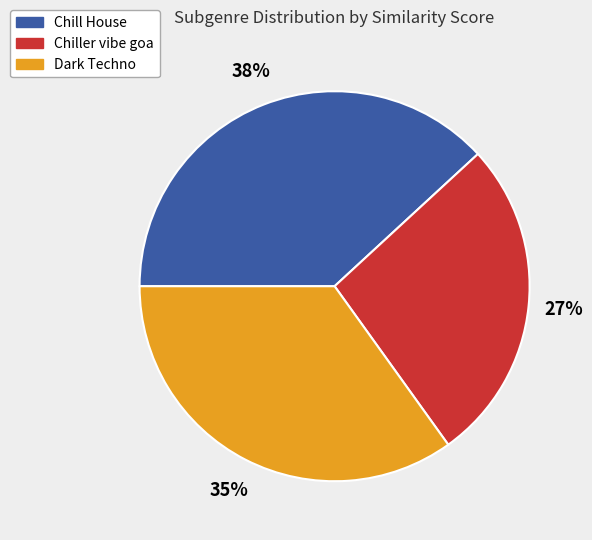

To the nearest percent, what is the average slice percentage?

33%